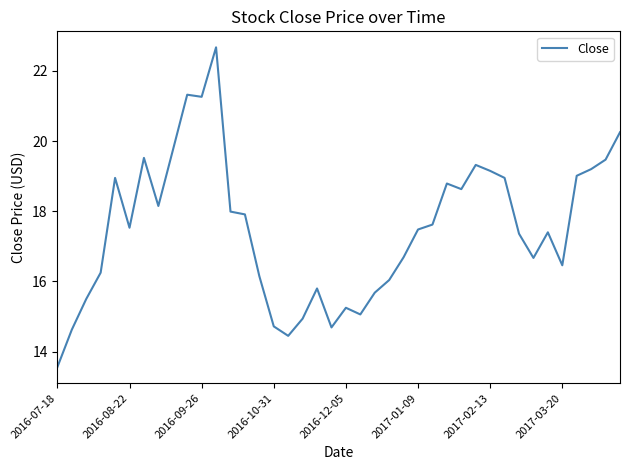

What is the minimum value shown in the chart?

13.6